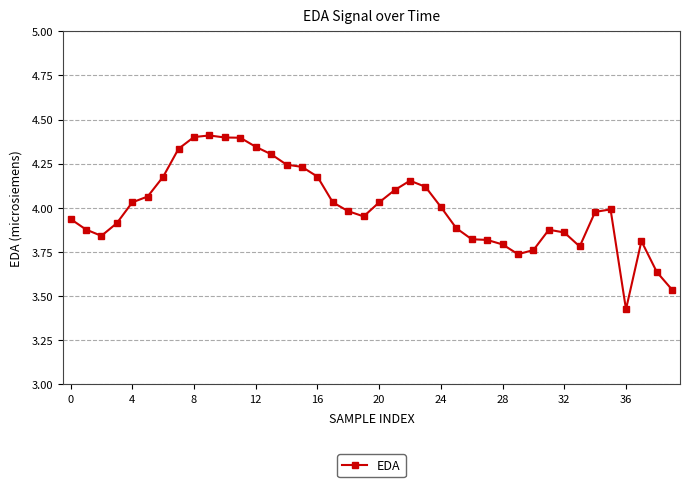

What is the difference between the maximum and minimum values?

1.0